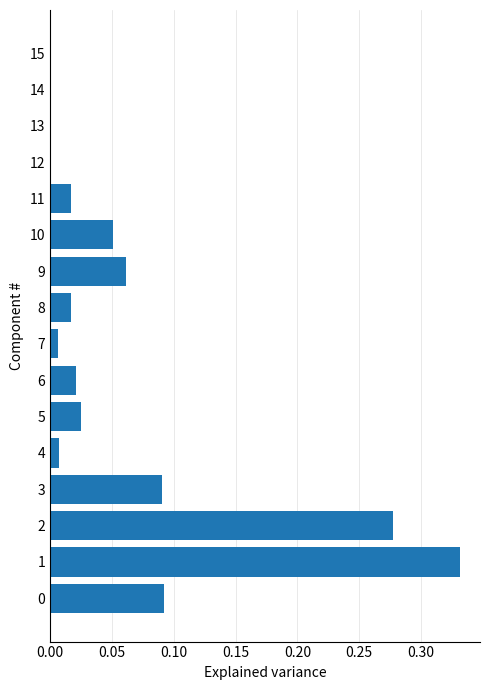

The value at 8 is 0.0. True or false?

True